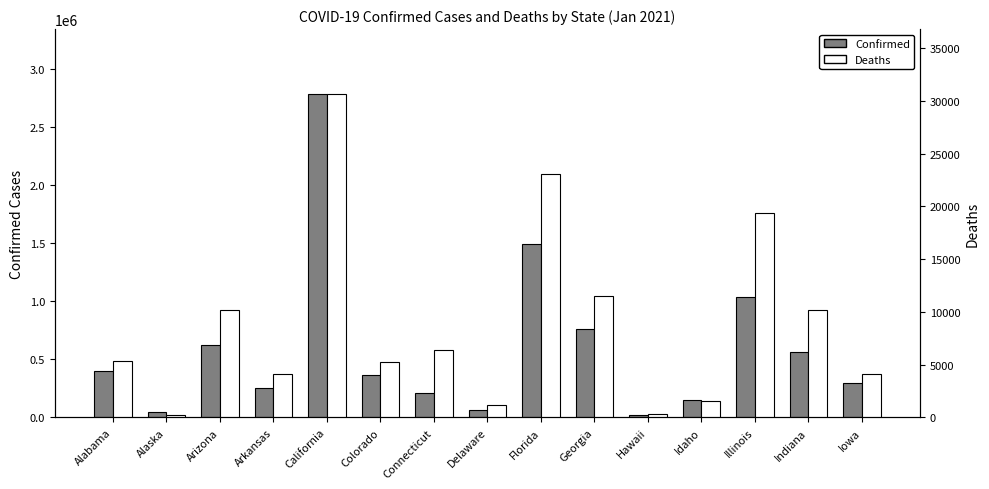

Is it true that Confirmed equals 1027142 at Arizona?

False